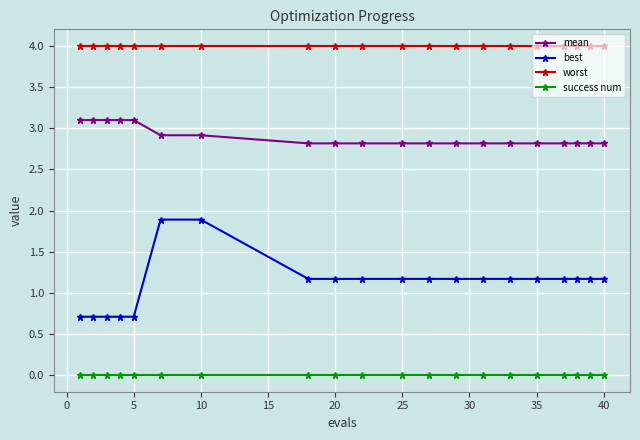

Which series has the largest range (max minus min)?

best